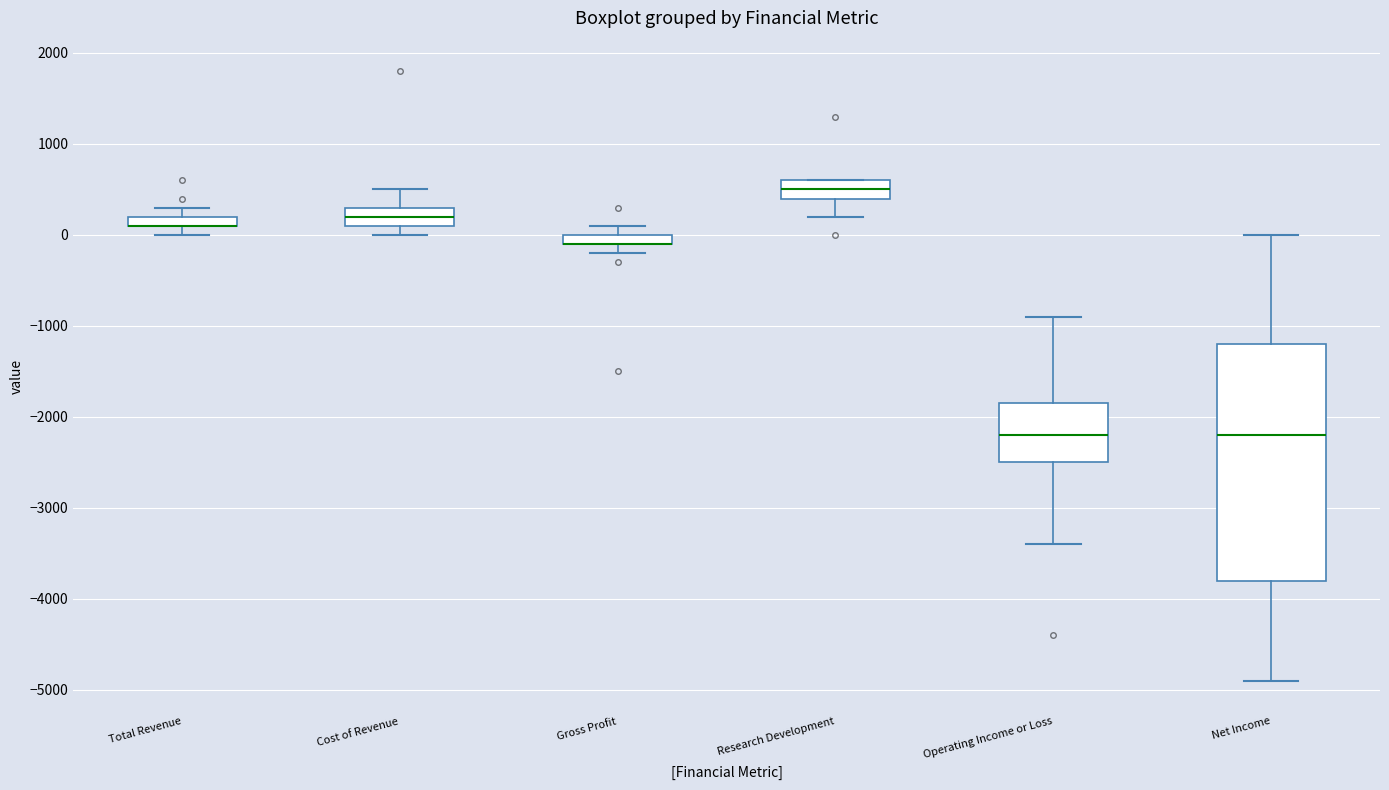

Which box is the tallest, from its lower edge to its upper edge?

Net Income